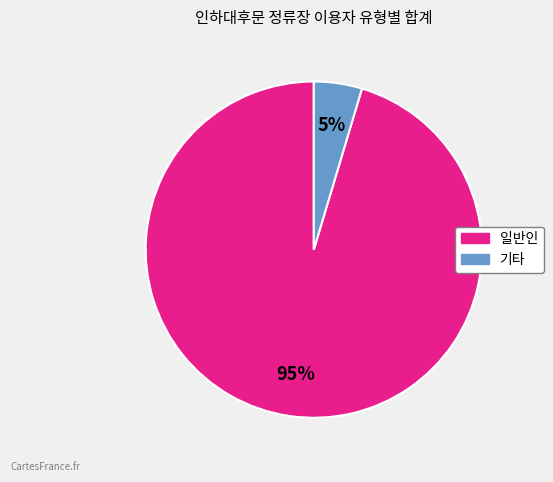

Count the number of slices in the pie.

2